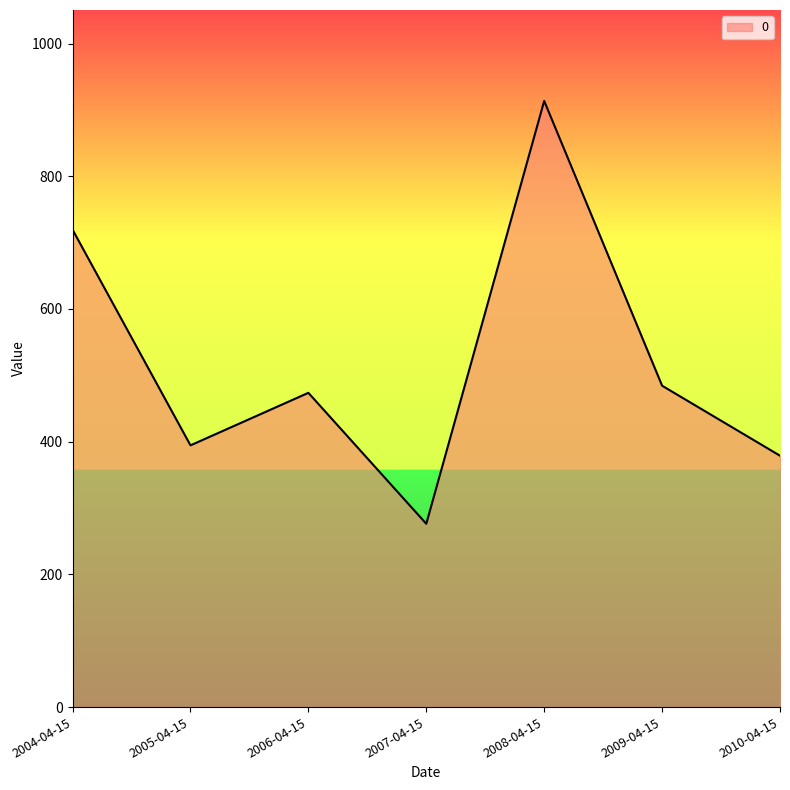

List the labels in order of value, smallest first.

2007-04-15, 2010-04-15, 2005-04-15, 2006-04-15, 2009-04-15, 2004-04-15, 2008-04-15